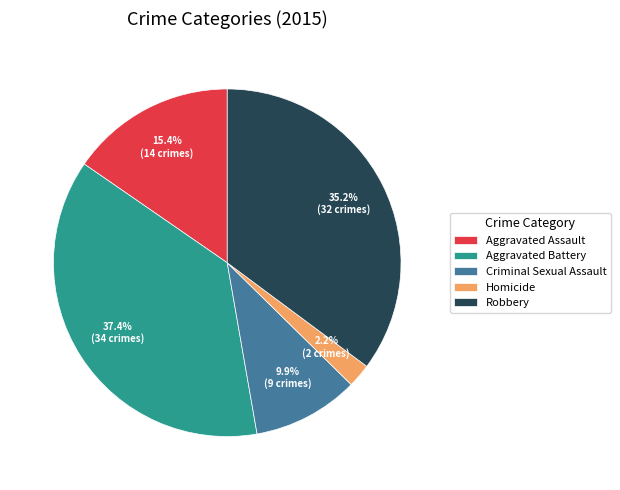

To the nearest percent, what percentage of the pie is Homicide?

2%